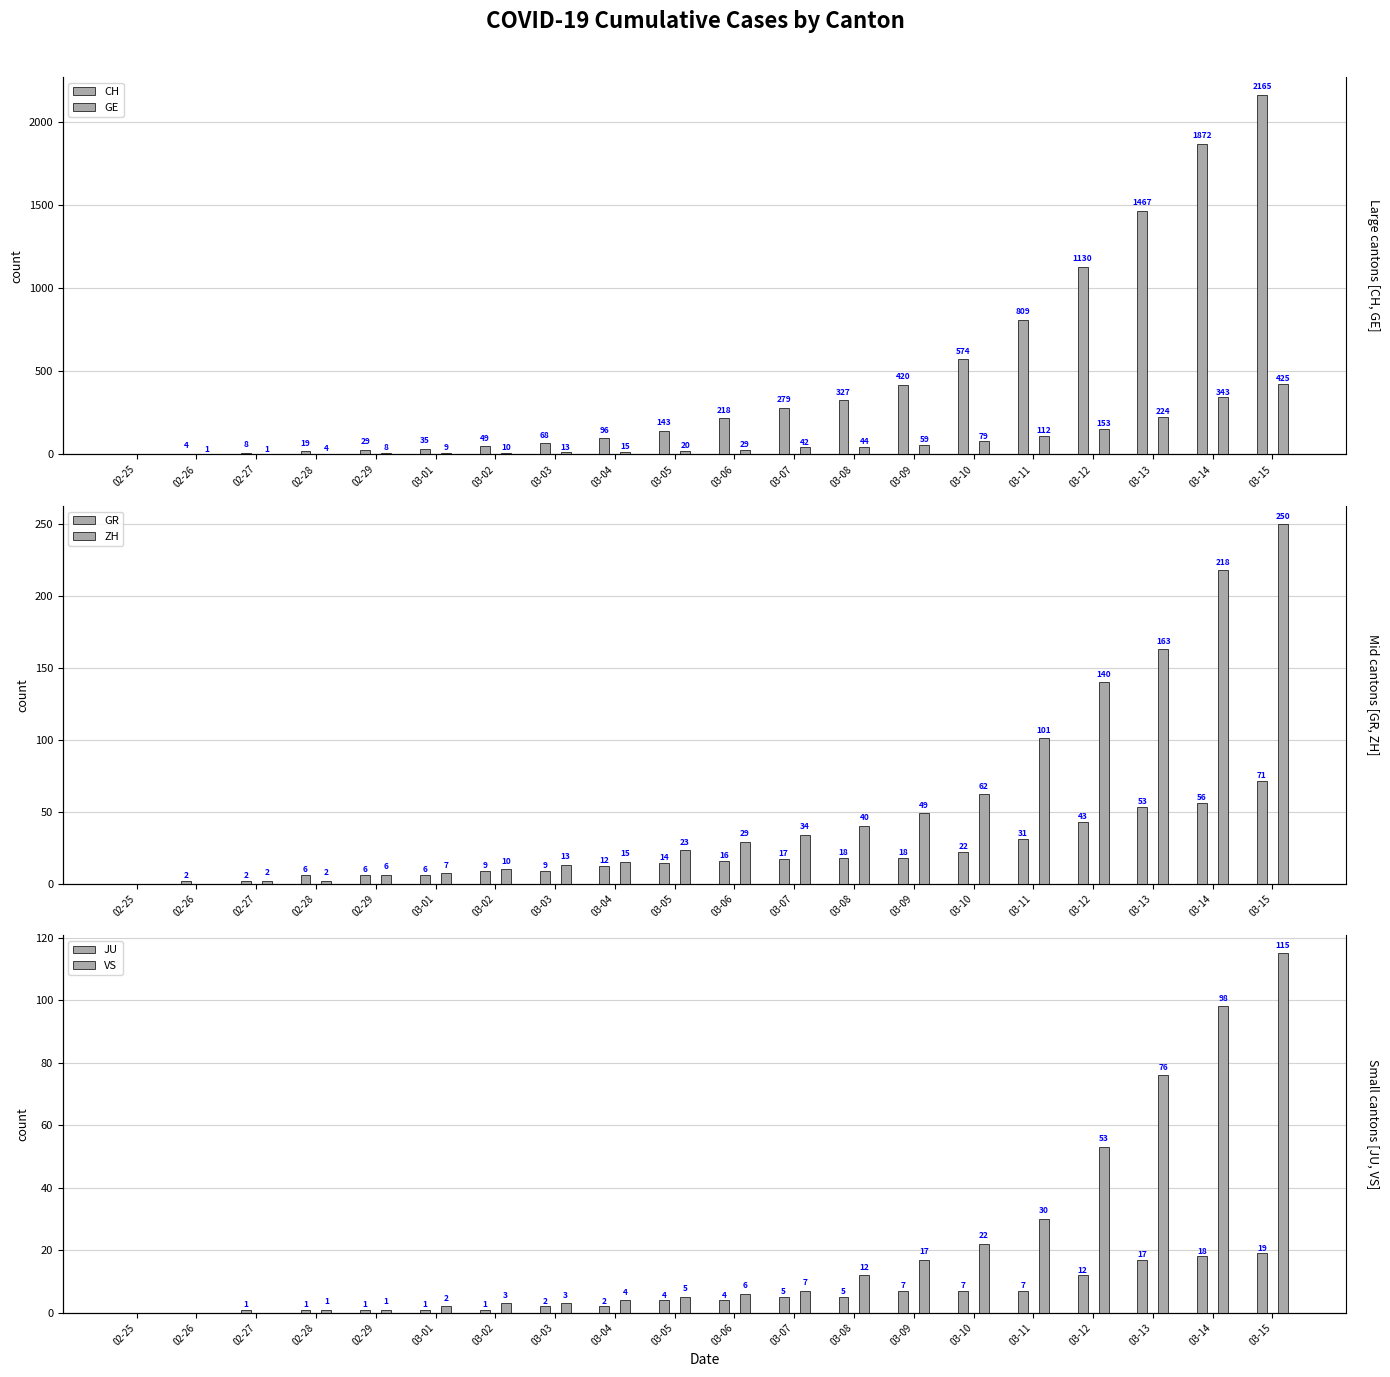

True or false: JU has a value of 2 at 03-04.

True